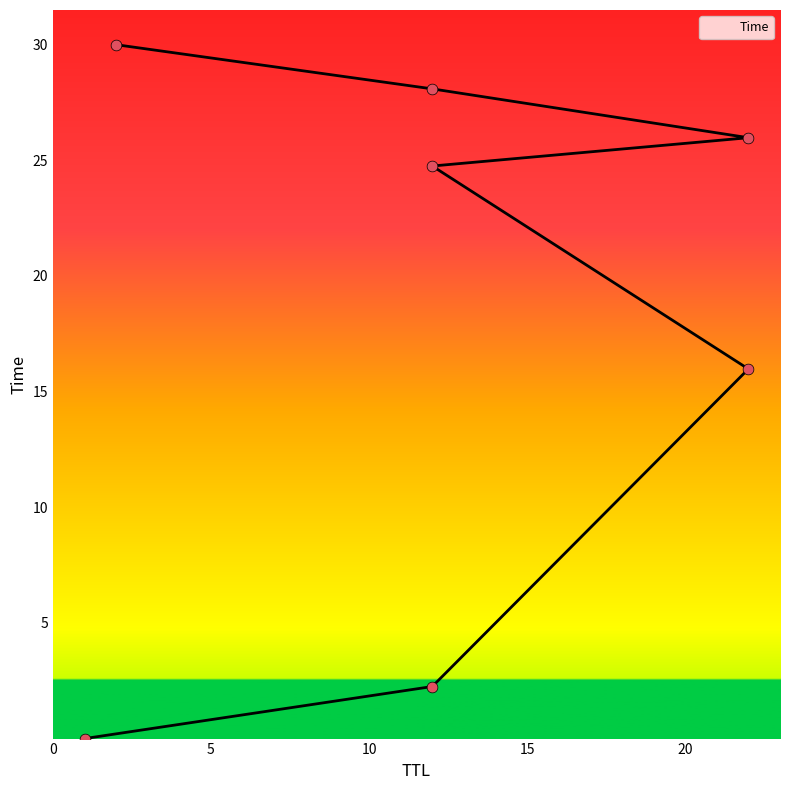

Between 22 and 22, which is larger?

22